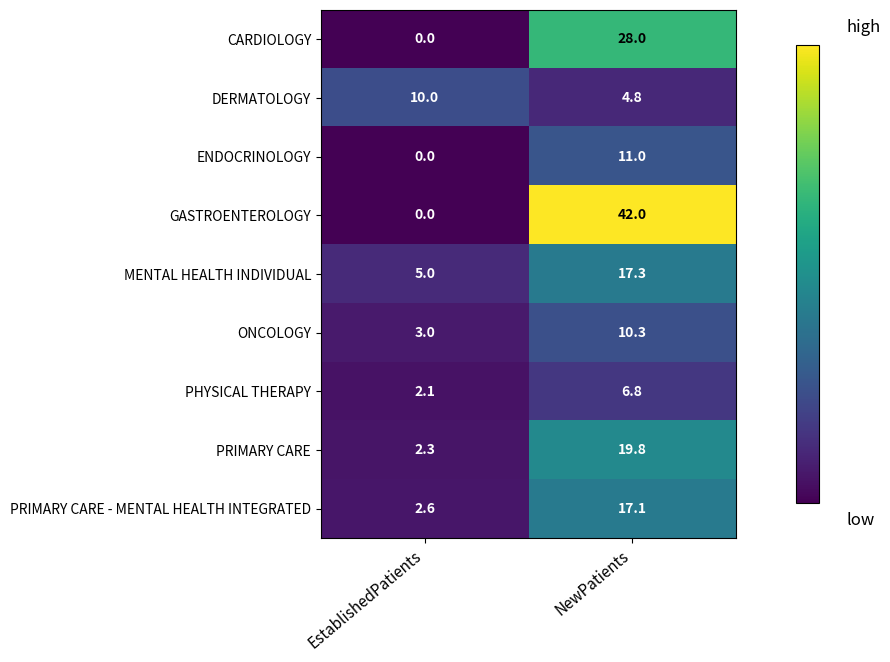

List the series in order of their peak value, highest first.

GASTROENTEROLOGY, CARDIOLOGY, PRIMARY CARE, MENTAL HEALTH INDIVIDUAL, PRIMARY CARE - MENTAL HEALTH INTEGRATED, ENDOCRINOLOGY, ONCOLOGY, DERMATOLOGY, PHYSICAL THERAPY